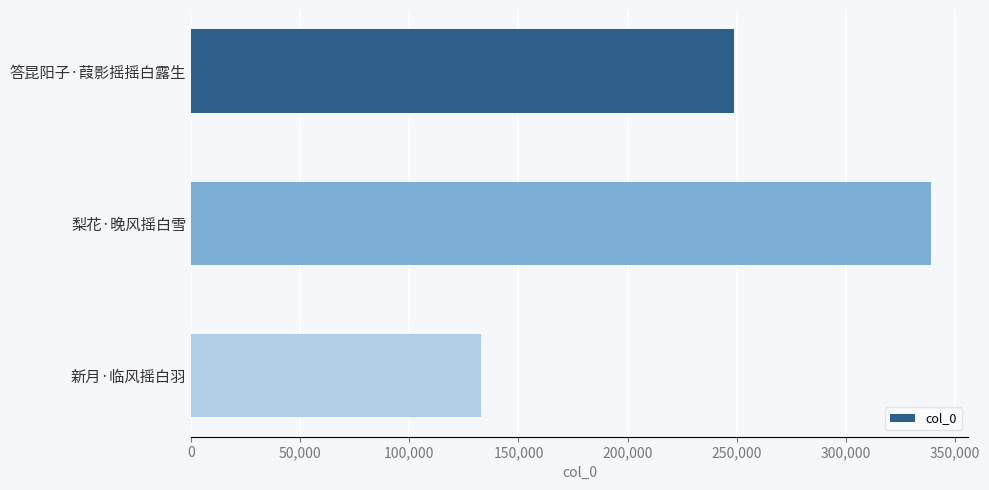

Are the bars horizontal?

Yes